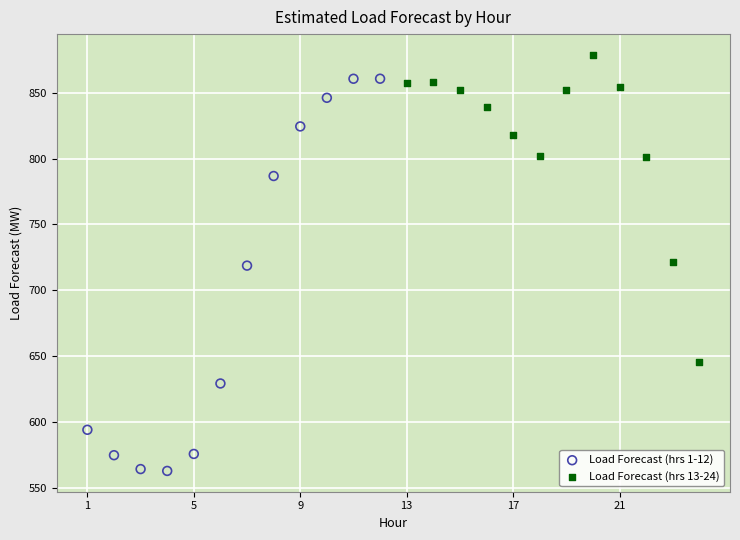

What are all the series names shown in the legend?

Load Forecast (hrs 1-12), Load Forecast (hrs 13-24)